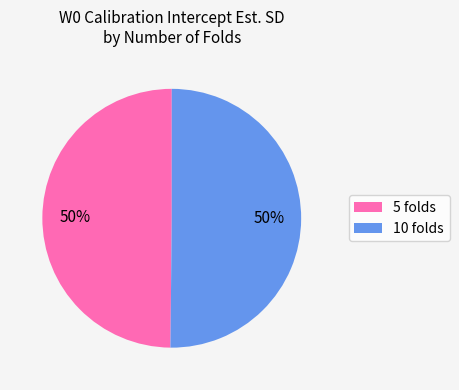

To the nearest percent, what is the average slice percentage?

50%